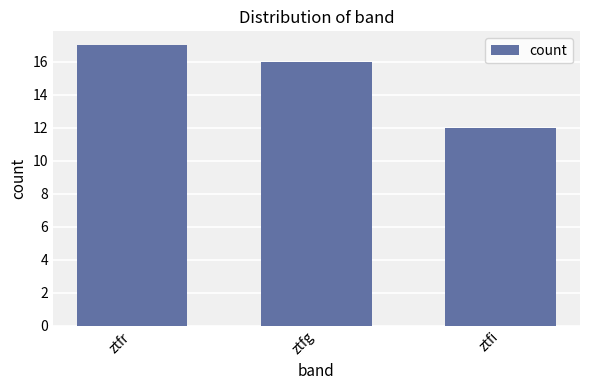

What is the label of the 2nd bar from the left?

ztfg